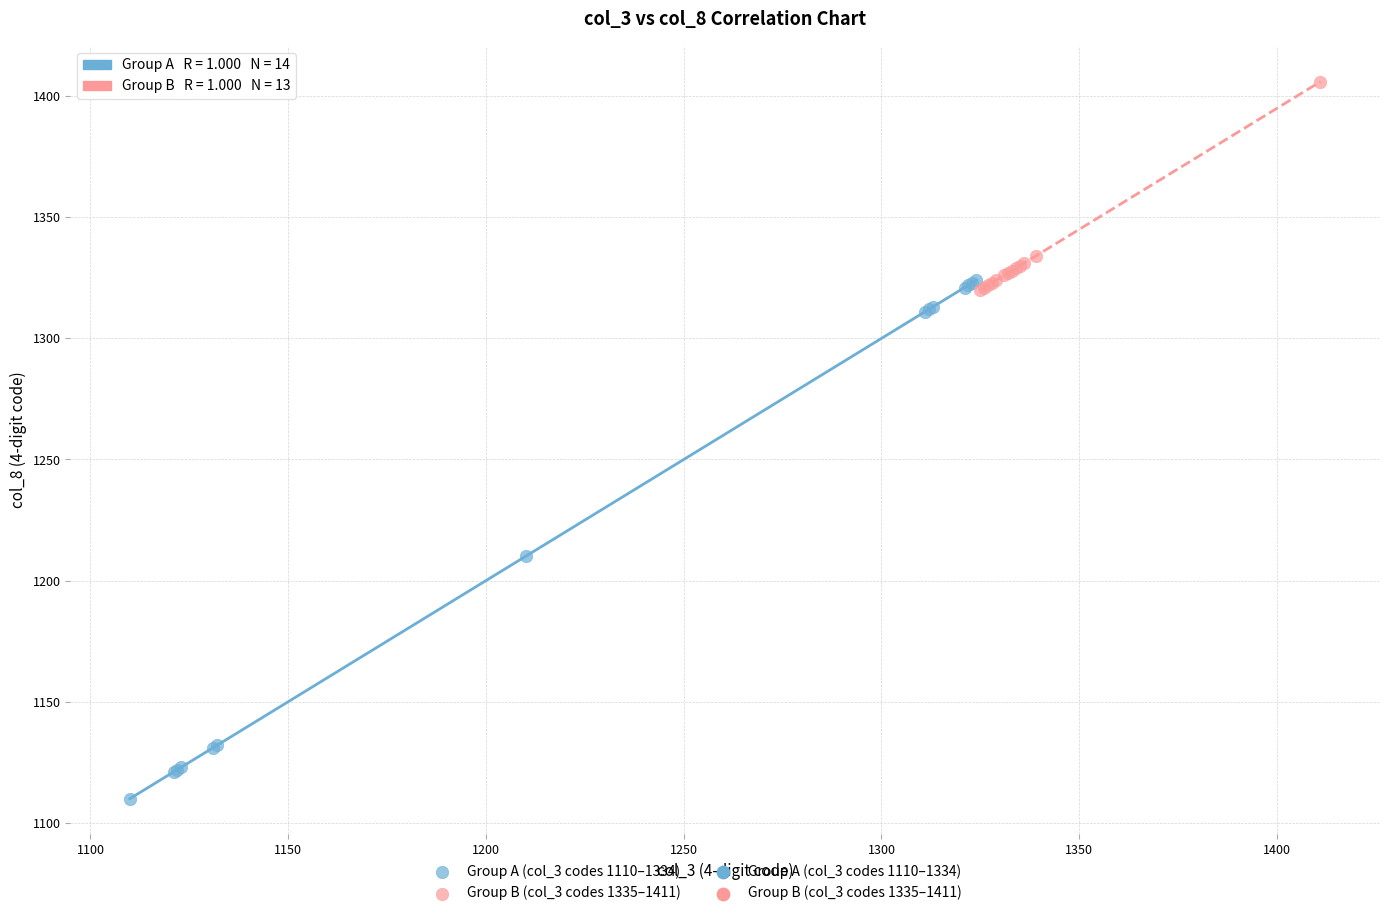

Which series reaches the maximum Y coordinate?

Group B (col_3 codes 1335–1411)